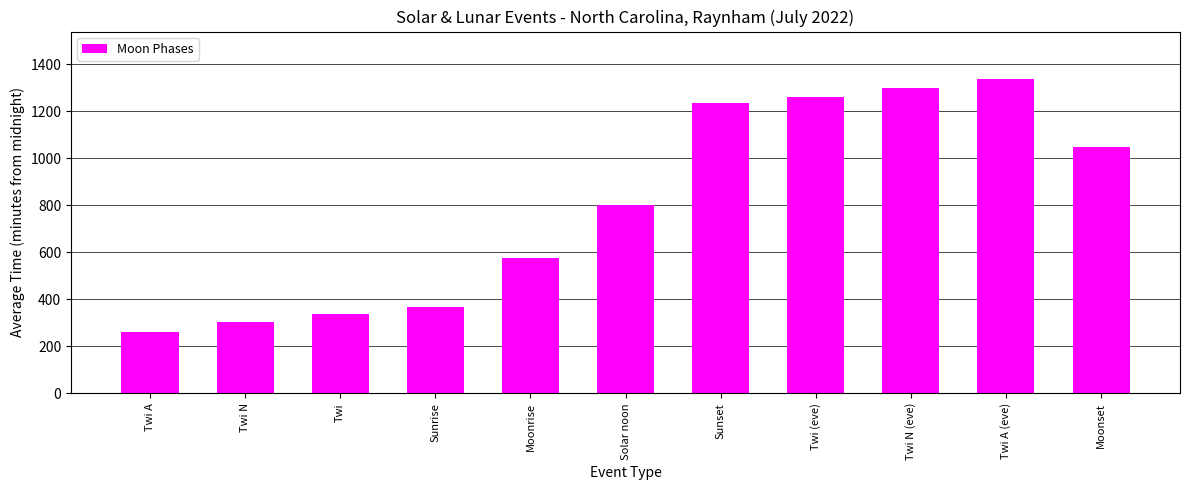

What is the maximum value shown in the chart?

1339